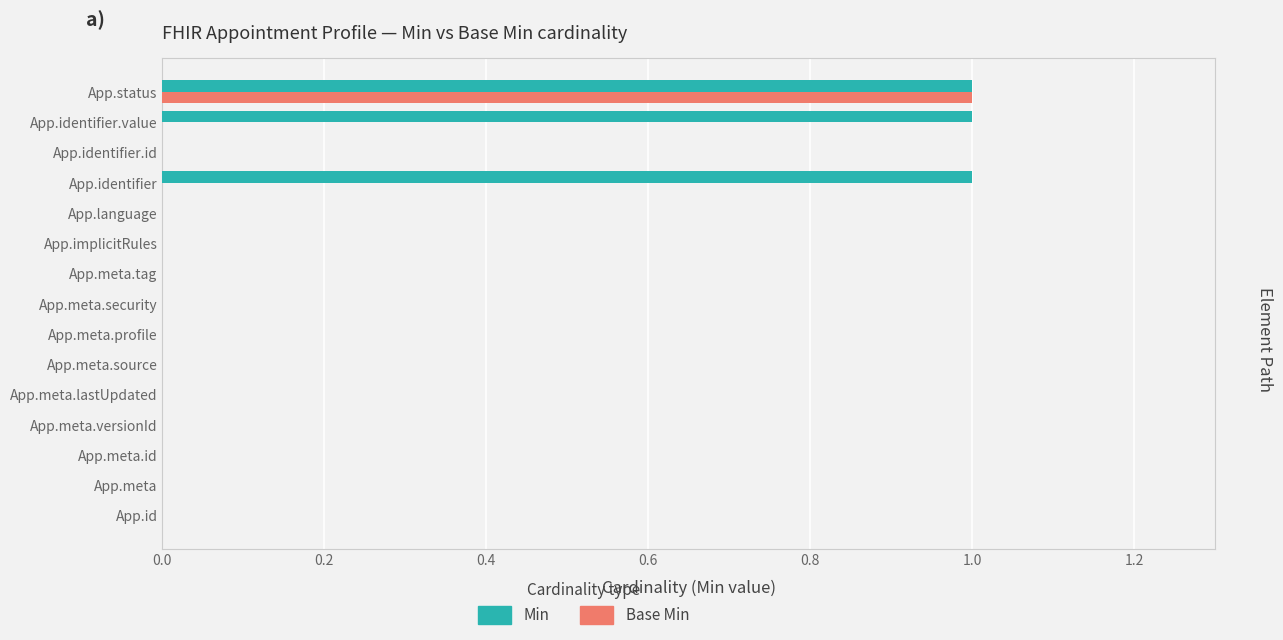

What is the sum of all Base Min values?

1